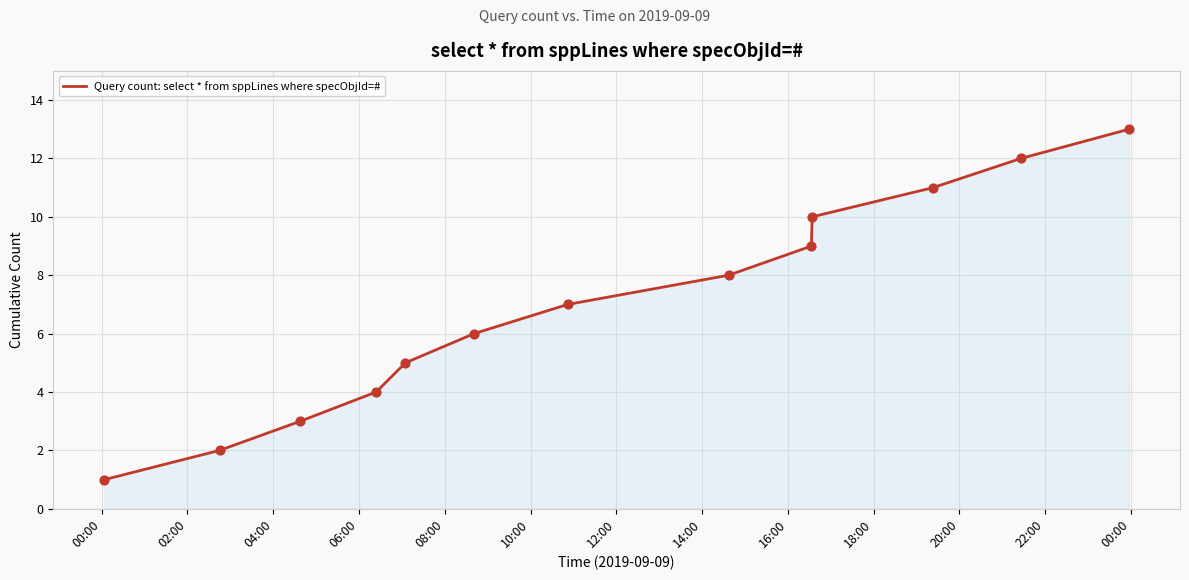

What is the difference between the maximum and minimum values?

12